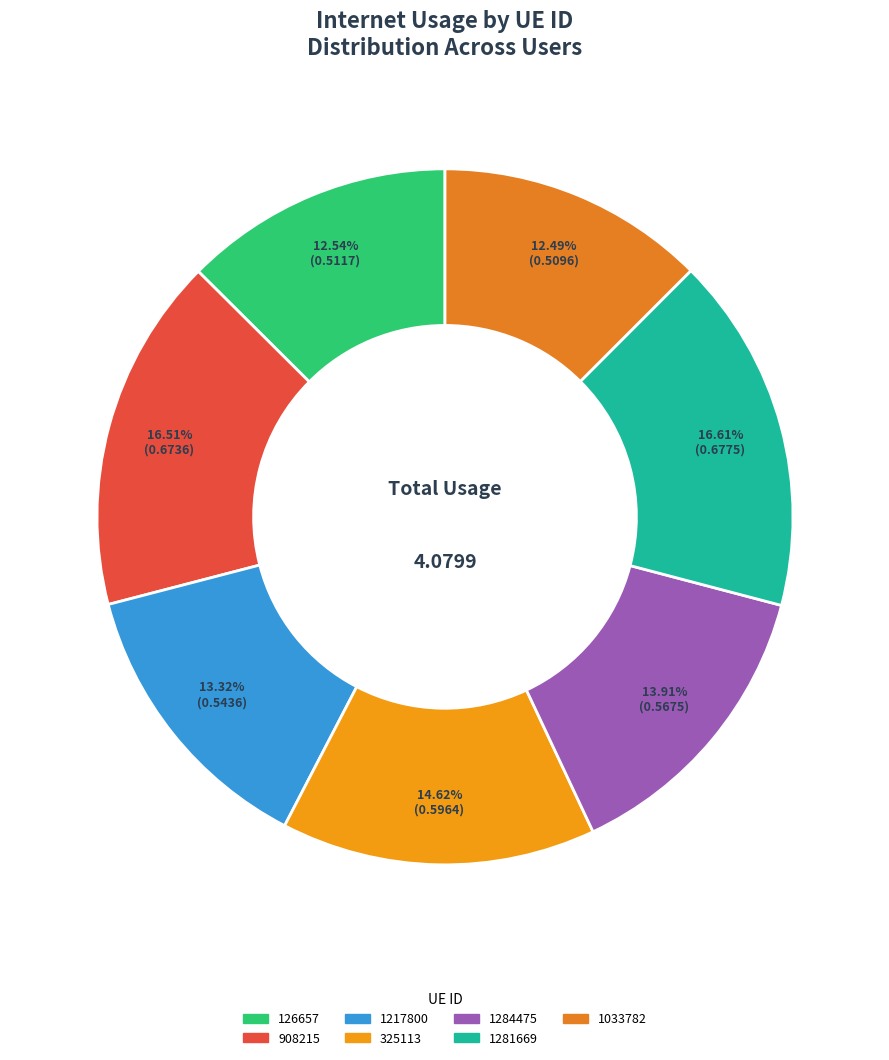

Is there a majority slice in this chart?

No